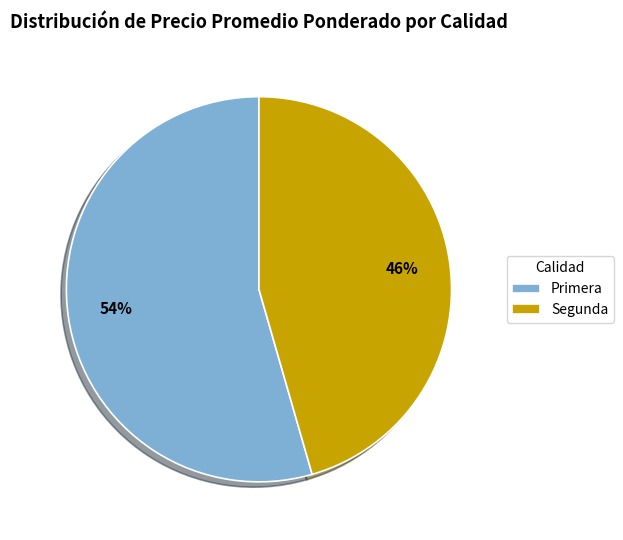

To the nearest percent, what percentage of the pie is Primera?

54%